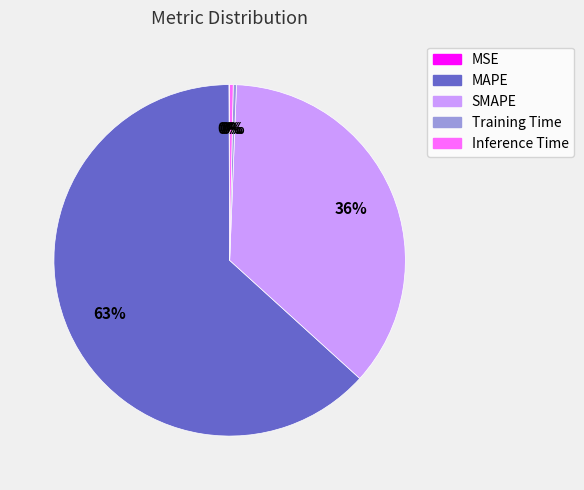

Which slice represents more than half of the pie?

MAPE